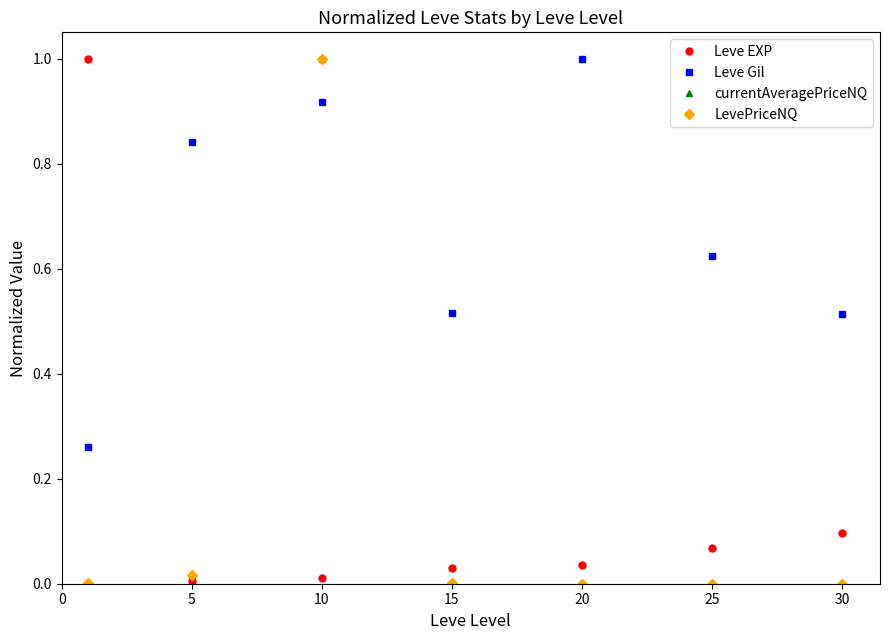

What is the average value of the Leve EXP series?

0.2